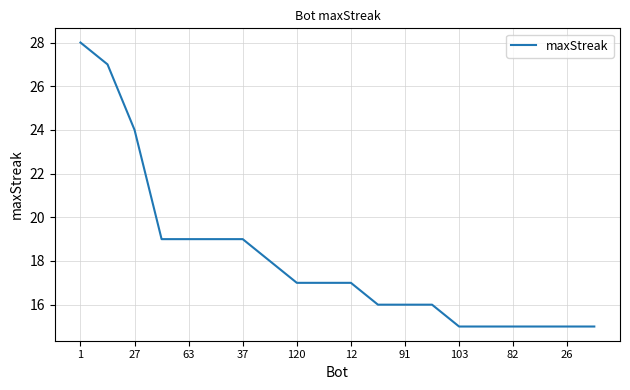

What is the maximum value shown in the chart?

28